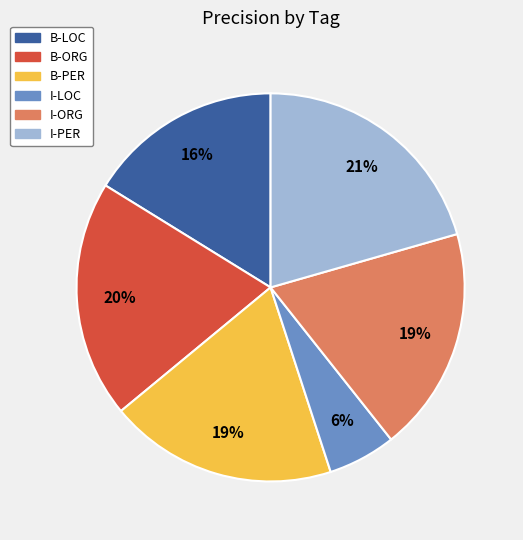

Is the sum of I-LOC and I-PER greater than half?

No